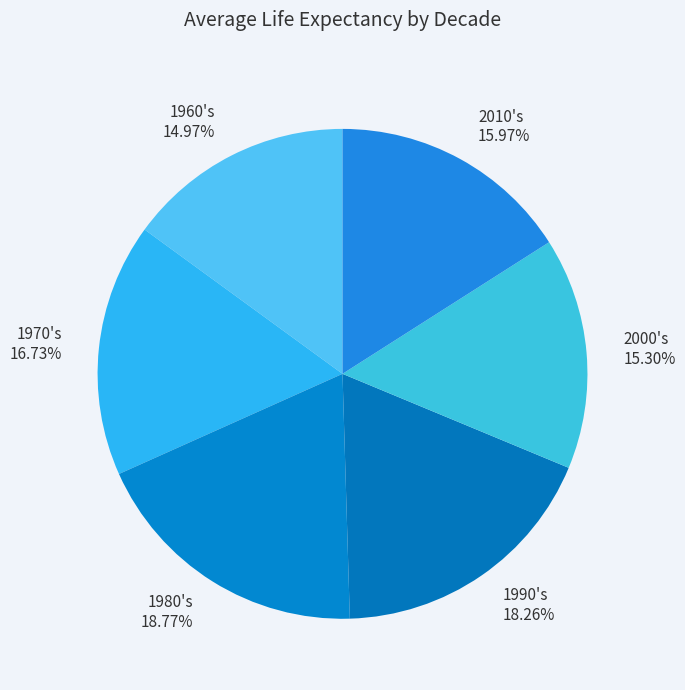

Is the sum of 1990's and 1970's greater than half?

No